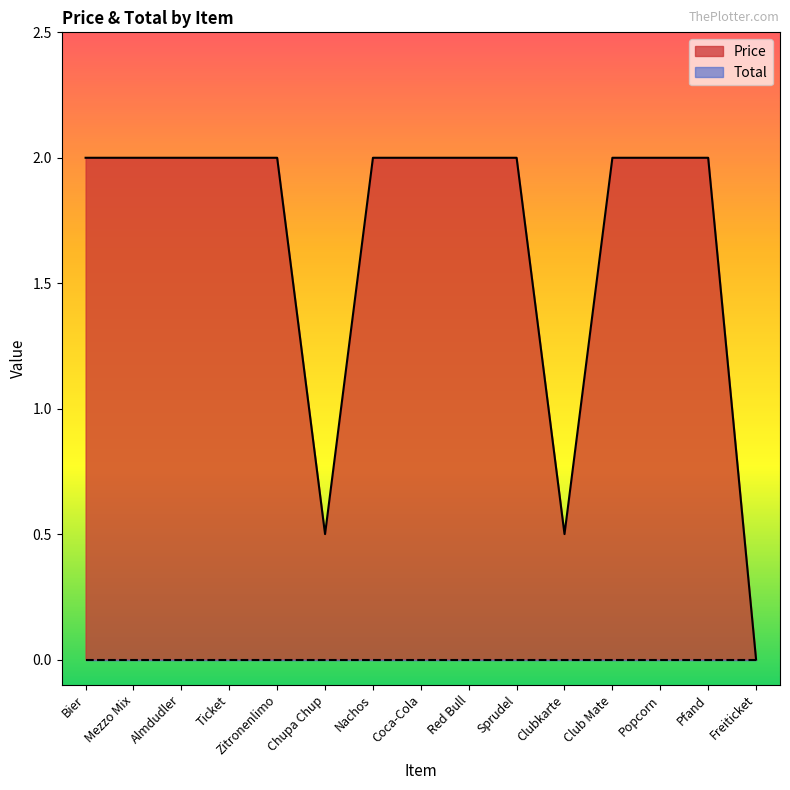

How many values are below 2?

3